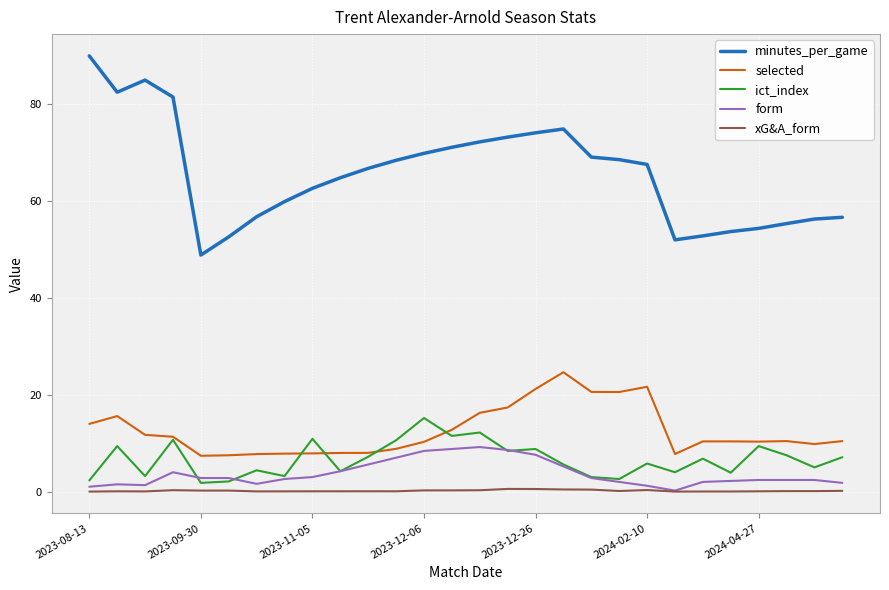

What is the greatest value displayed?

90.0